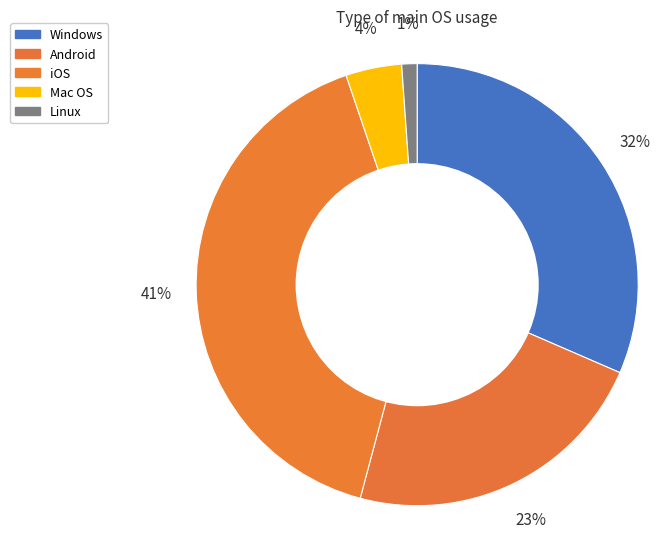

To the nearest percent, what percentage of the pie is Windows?

32%